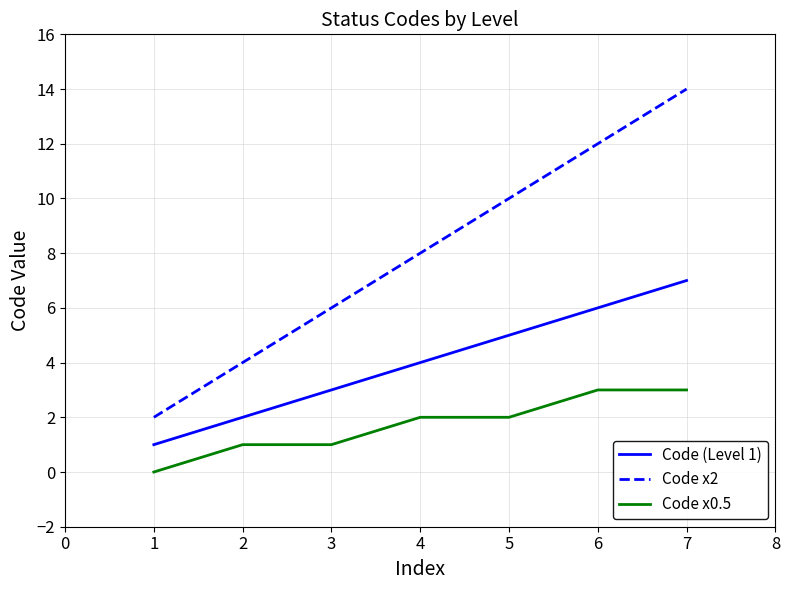

The value of Code x2 at 2 is 4. True or false?

True